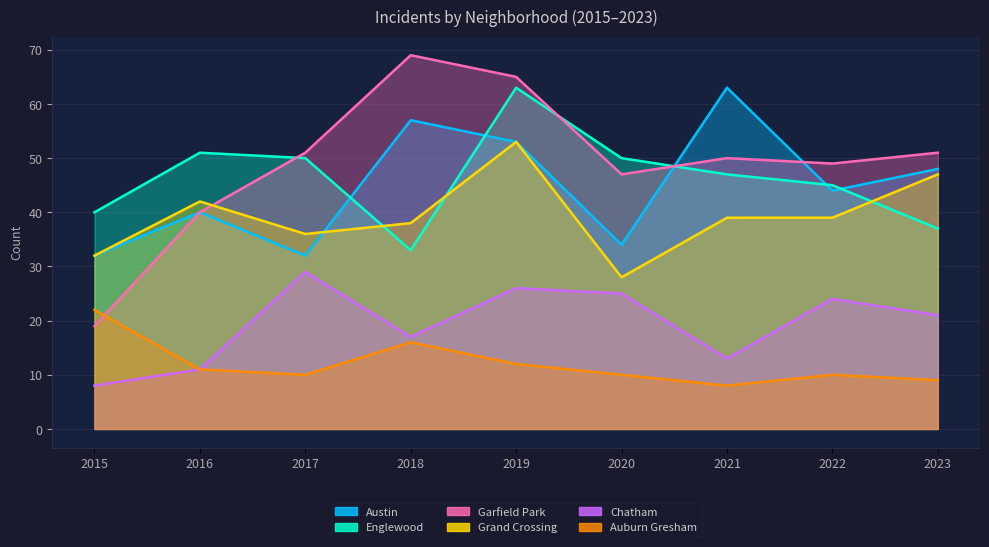

In Garfield Park, how many points are lower than both neighbors (excluding endpoints)?

2